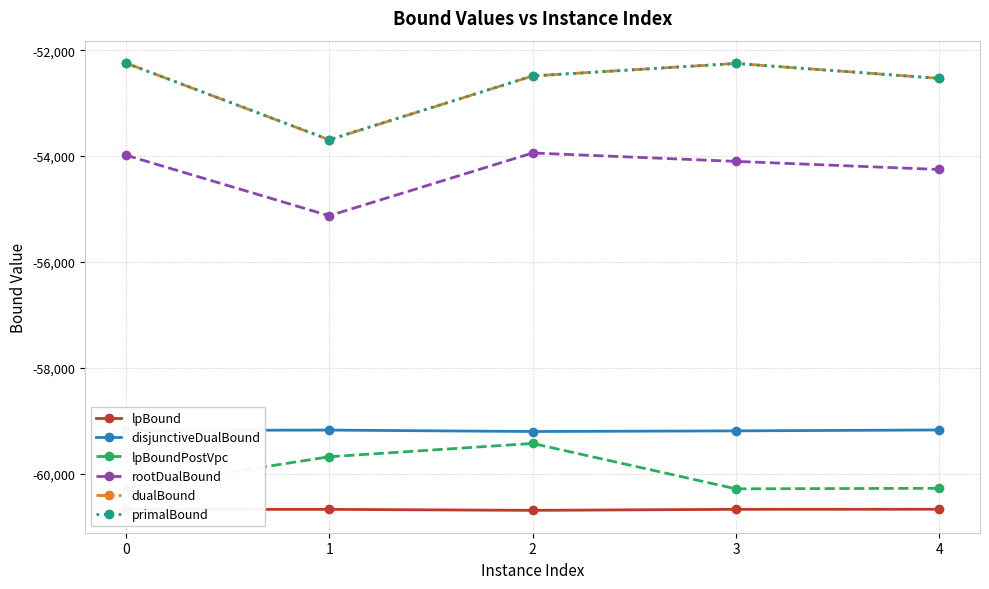

The value of rootDualBound at 0 is -53981.6. True or false?

True